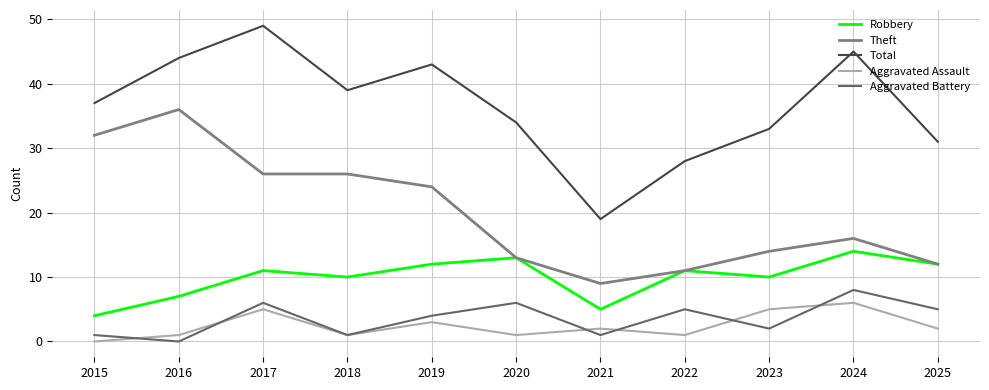

What is the maximum value shown in the chart?

49